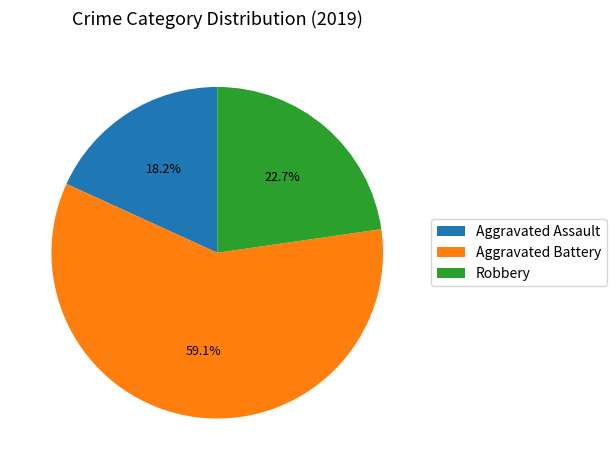

Which slice is the largest?

Aggravated Battery